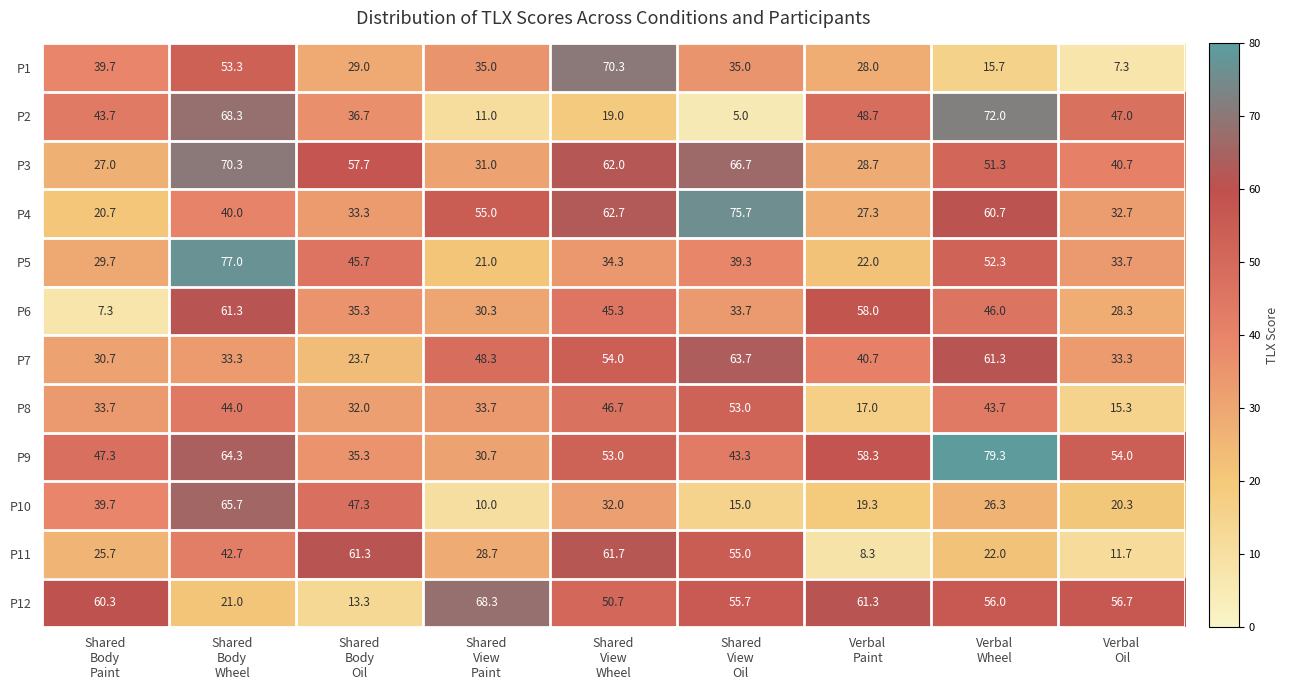

What is the total value across all series at Verbal
Paint?

417.6